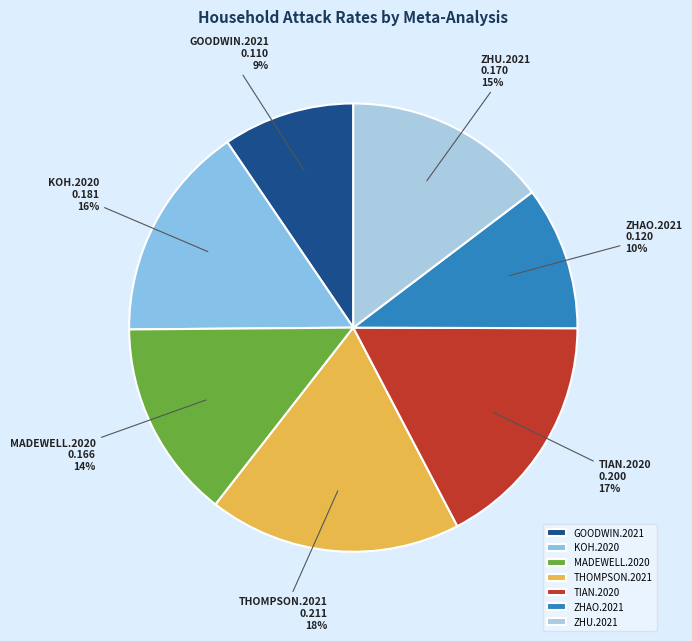

To the nearest percent, what percentage of the pie is ZHU.2021?

15%